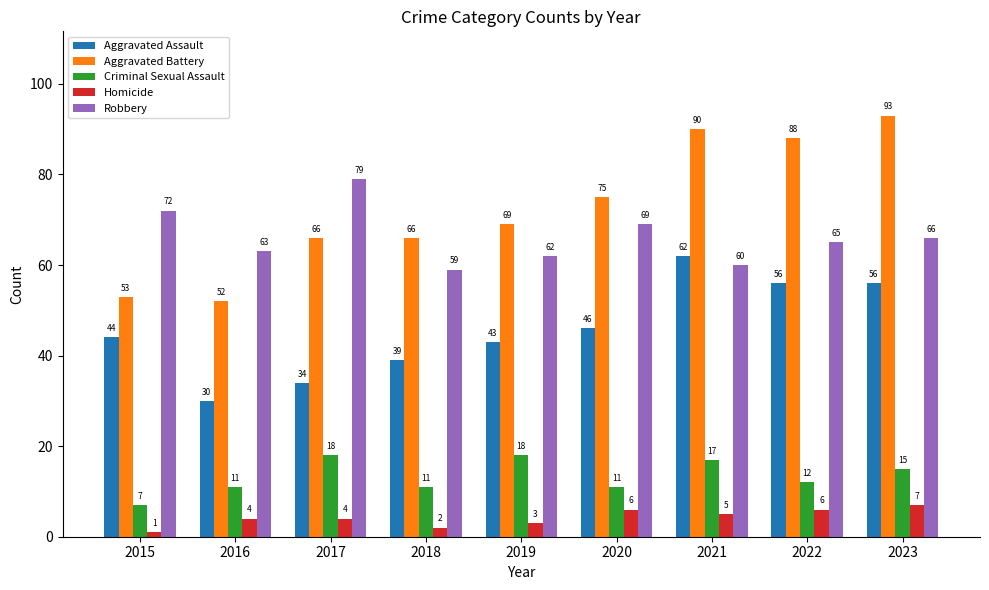

Rank the series by their maximum value, from lowest to highest.

Homicide, Criminal Sexual Assault, Aggravated Assault, Robbery, Aggravated Battery